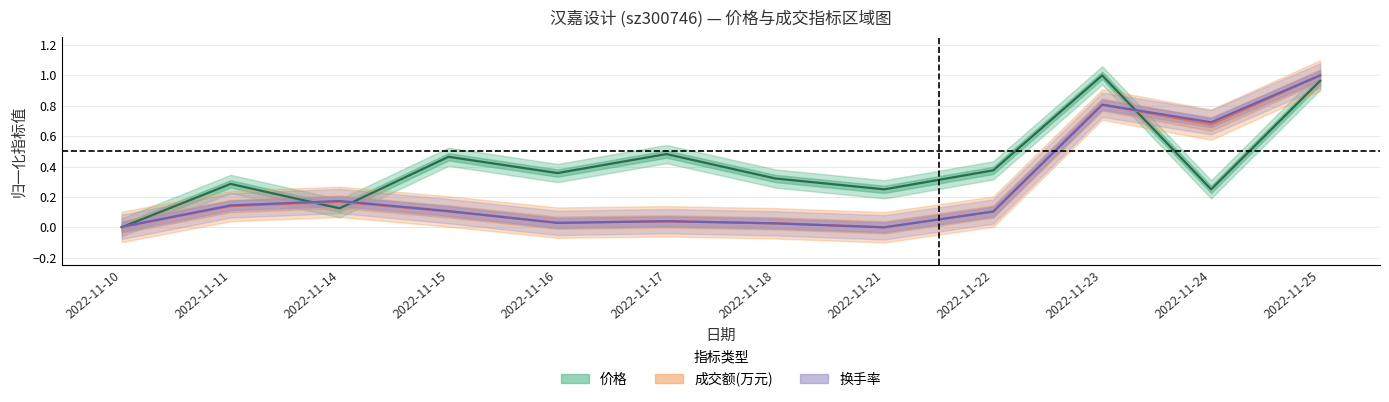

Reading left to right, list all the values displayed in this chart.

价格: 0.0	0.3	0.1	0.5	0.4	0.5	0.3	0.2	0.4	1.0	0.2	1.0
成交额(万元): 0.0	0.1	0.2	0.1	0.0	0.0	0.0	0.0	0.1	0.8	0.7	1.0
换手率: 0.0	0.1	0.2	0.1	0.0	0.0	0.0	0.0	0.1	0.8	0.7	1.0